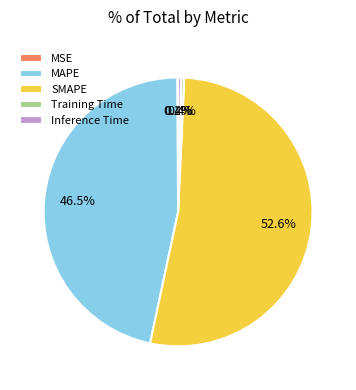

Combined, do SMAPE and Training Time account for over 50%?

Yes